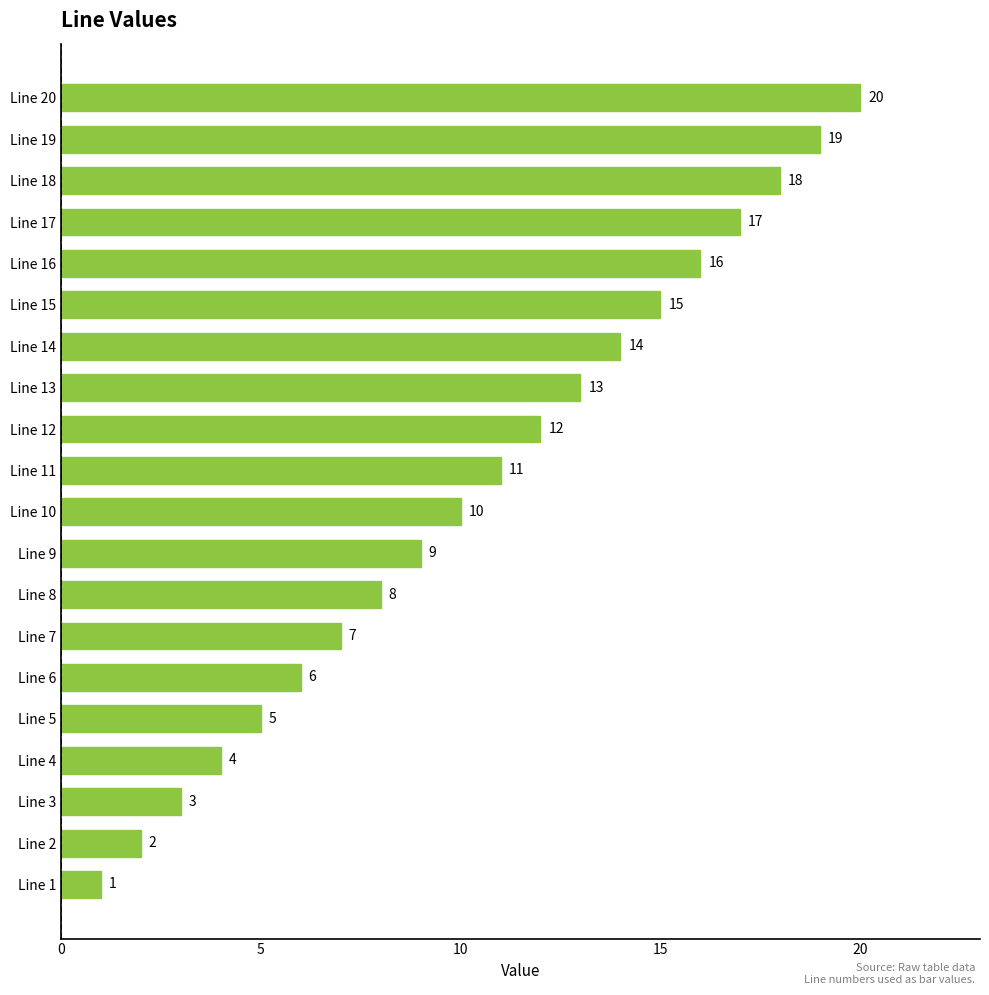

Where is the data nearest to the value 10?

Line 10